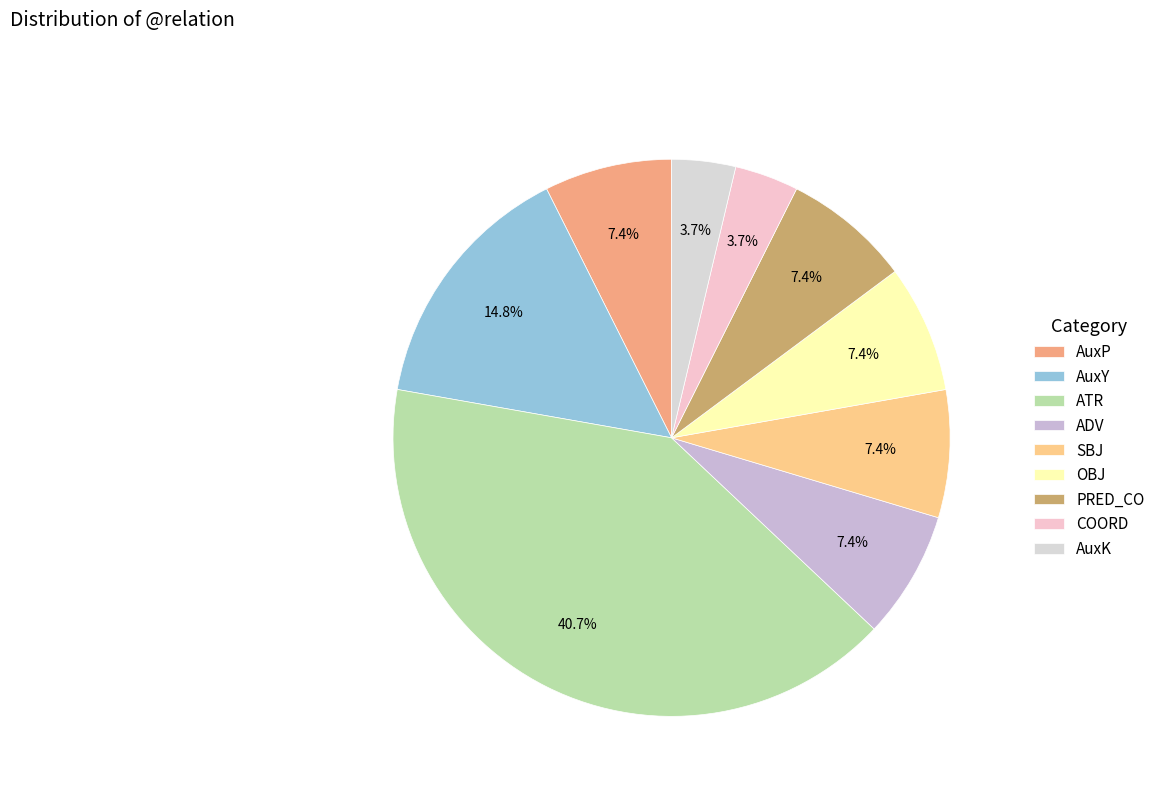

Is it true that OBJ is 7% of the pie?

True